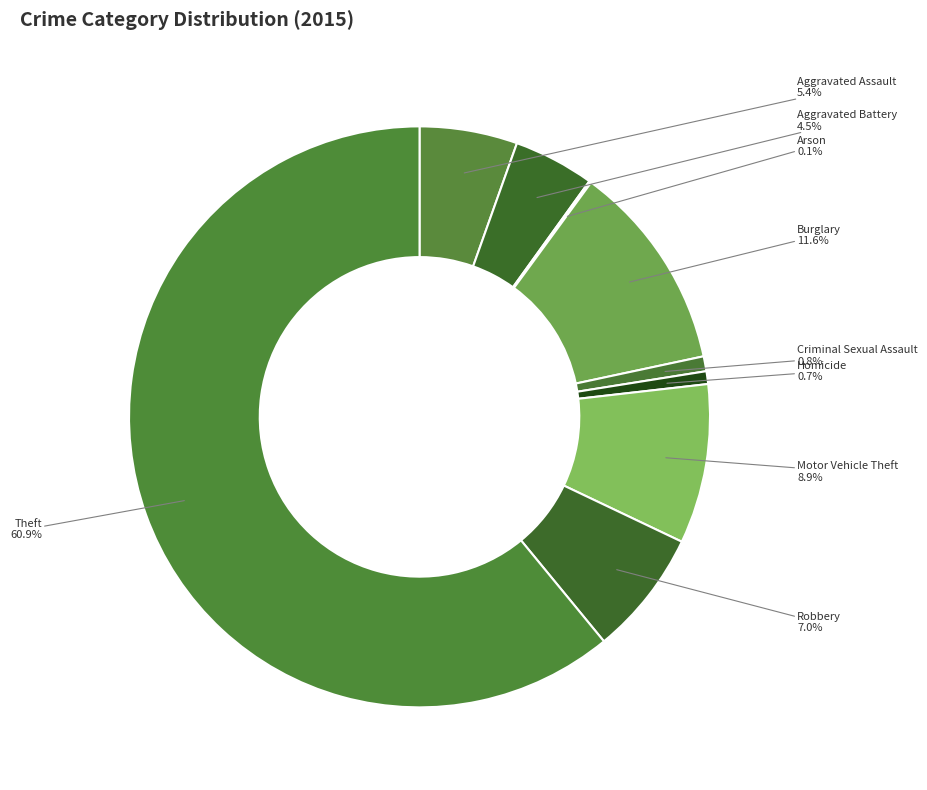

Is Robbery the majority of the pie?

No